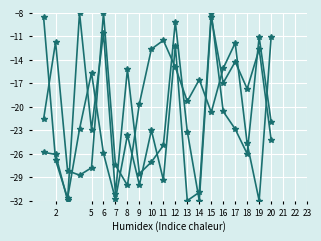

The longitude series shows -31.1 at 7. True or false?

True